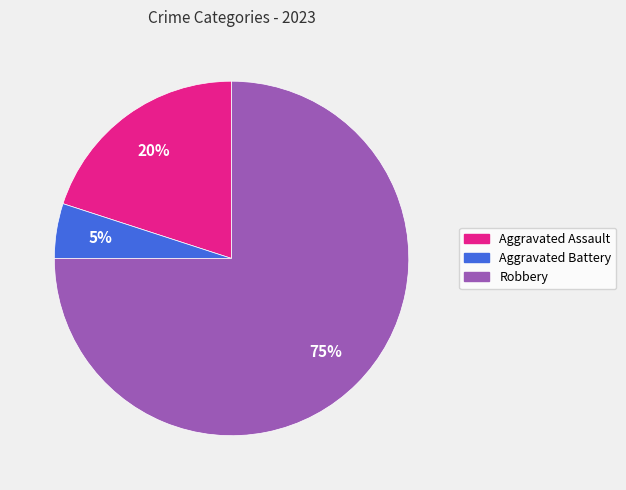

Combined, do Aggravated Battery and Aggravated Assault account for over 50%?

No